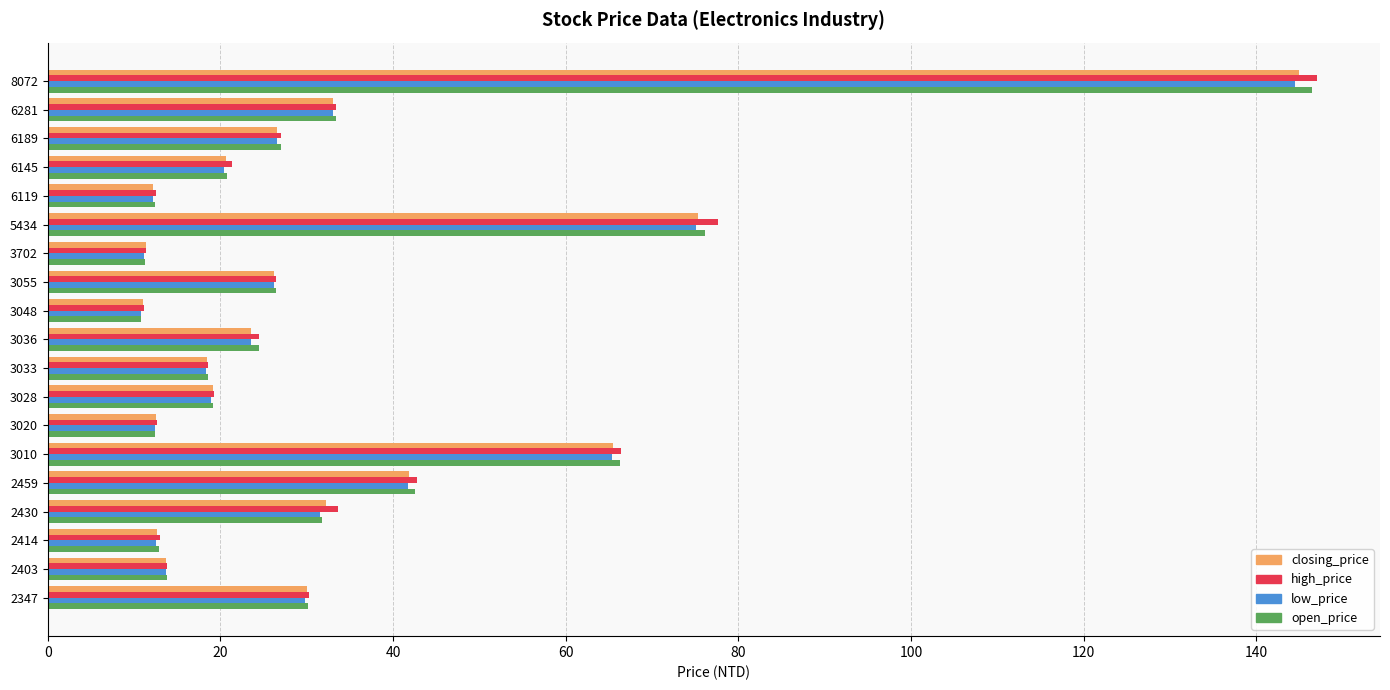

Which series has the widest spread of values?

high_price